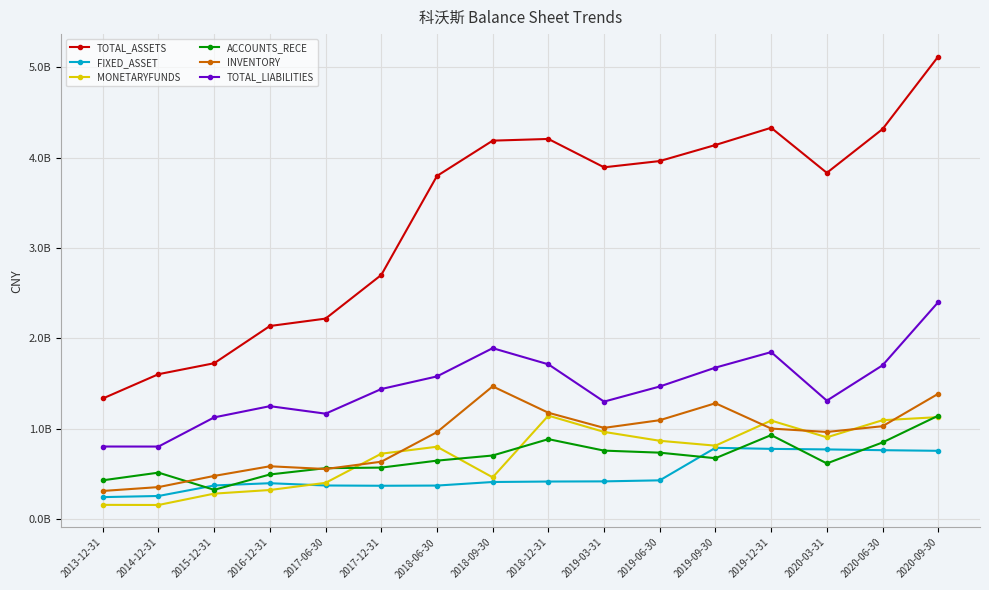

Which series has the largest total across all categories?

TOTAL_ASSETS